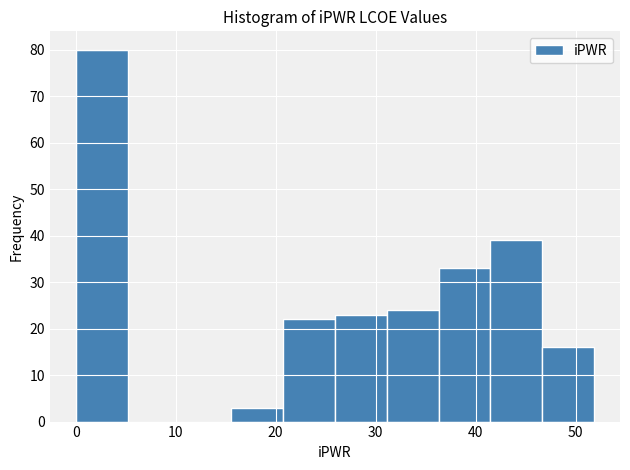

Over which range of the x-axis is the bar tallest?

0 to 5